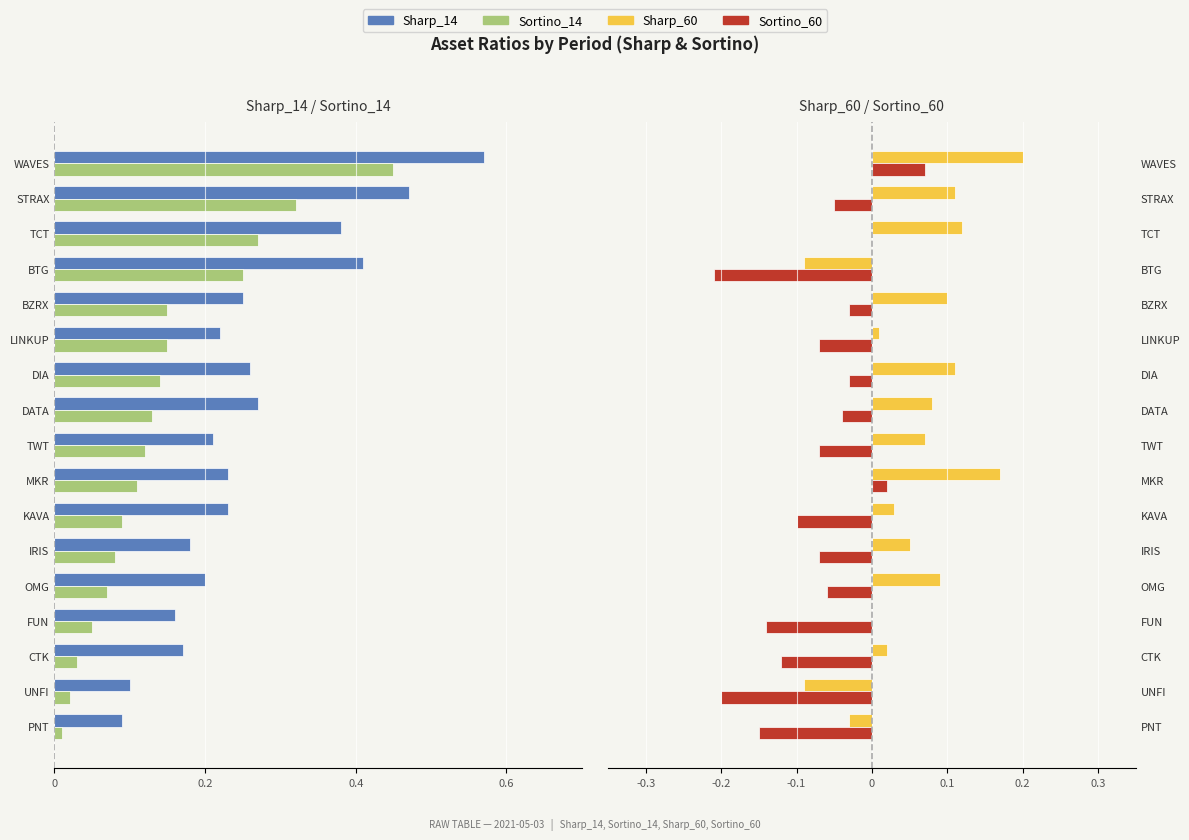

How many bars are there in total?

68